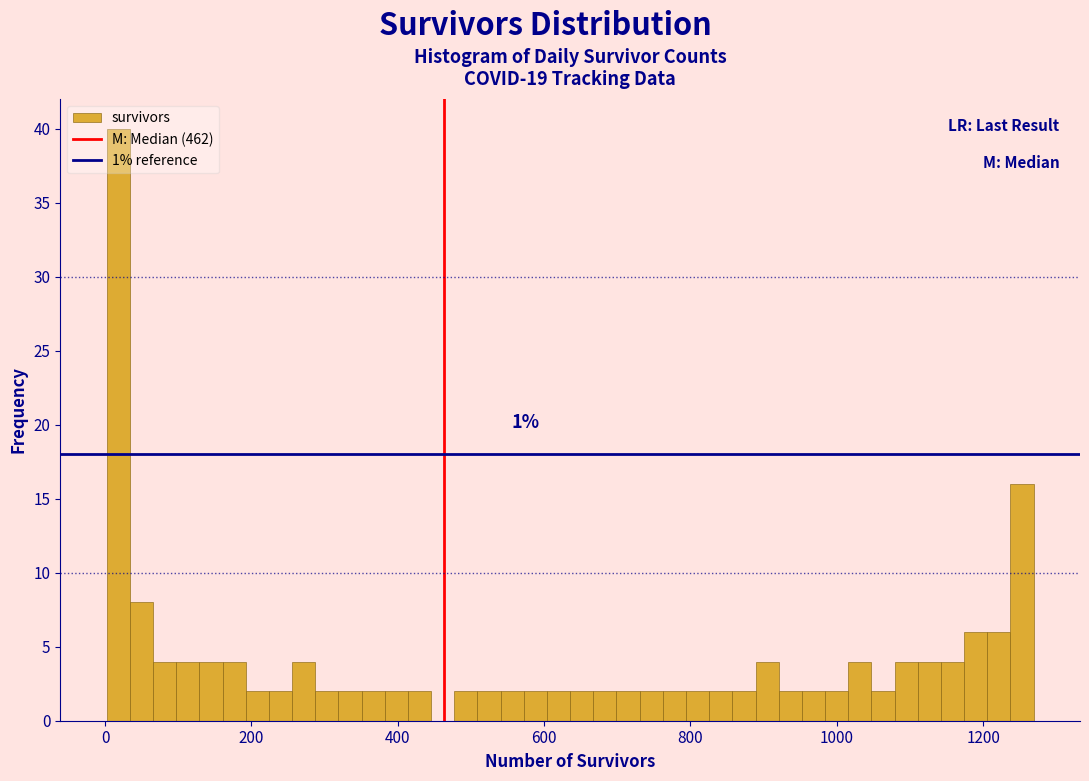

Around what value on the x-axis is the tallest bar? Give the approximate position of its centre, as read against the axis.

20